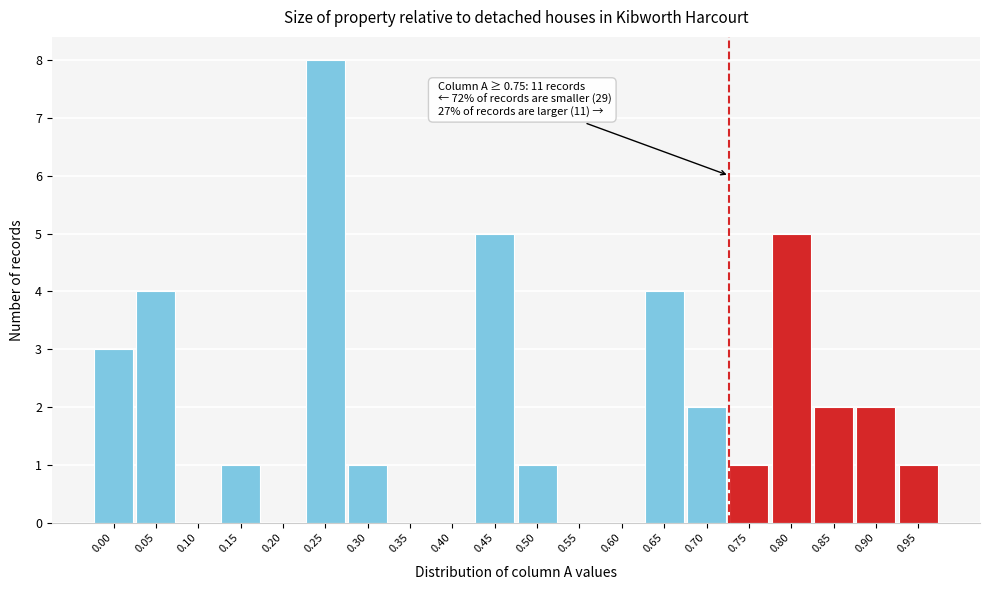

Reading left to right, list all the values displayed in this chart.

0.00=3	0.05=4	0.10=0	0.15=1	0.20=0	0.25=8	0.30=1	0.35=0	0.40=0	0.45=5	0.50=1	0.55=0	0.60=0	0.65=4	0.70=2	0.75=1	0.80=5	0.85=2	0.90=2	0.95=1